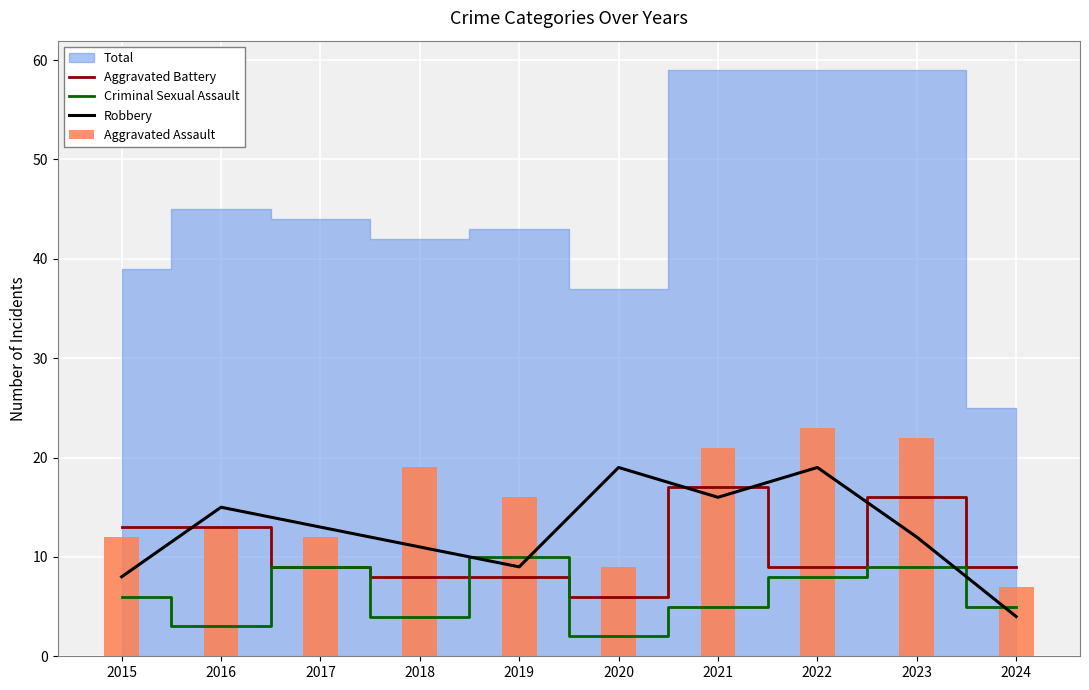

Rank the series by their average value, from lowest to highest.

Criminal Sexual Assault, Aggravated Battery, Robbery, Aggravated Assault